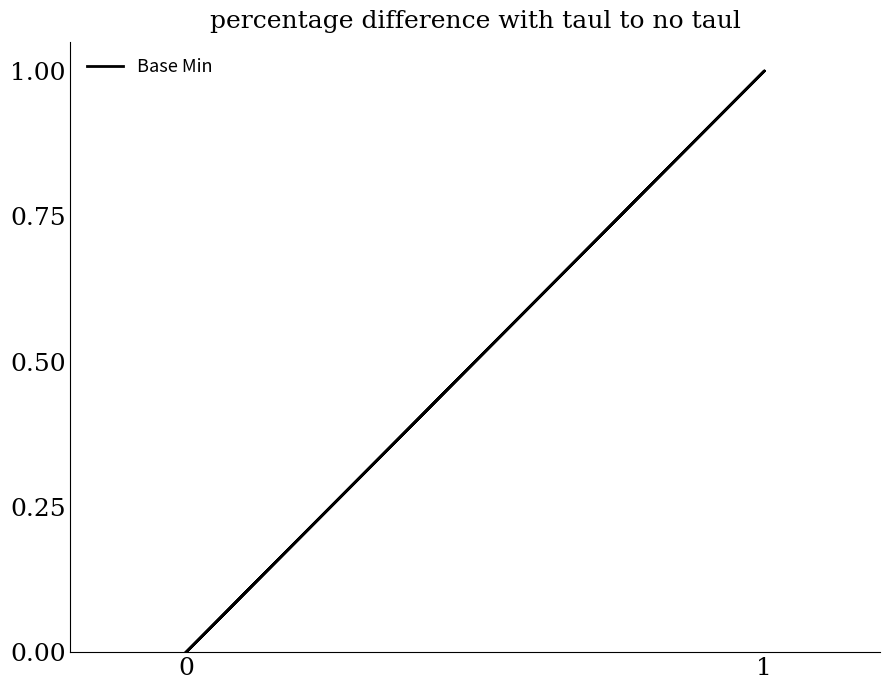

True or false: the data has more than 2 interior local peaks.

False